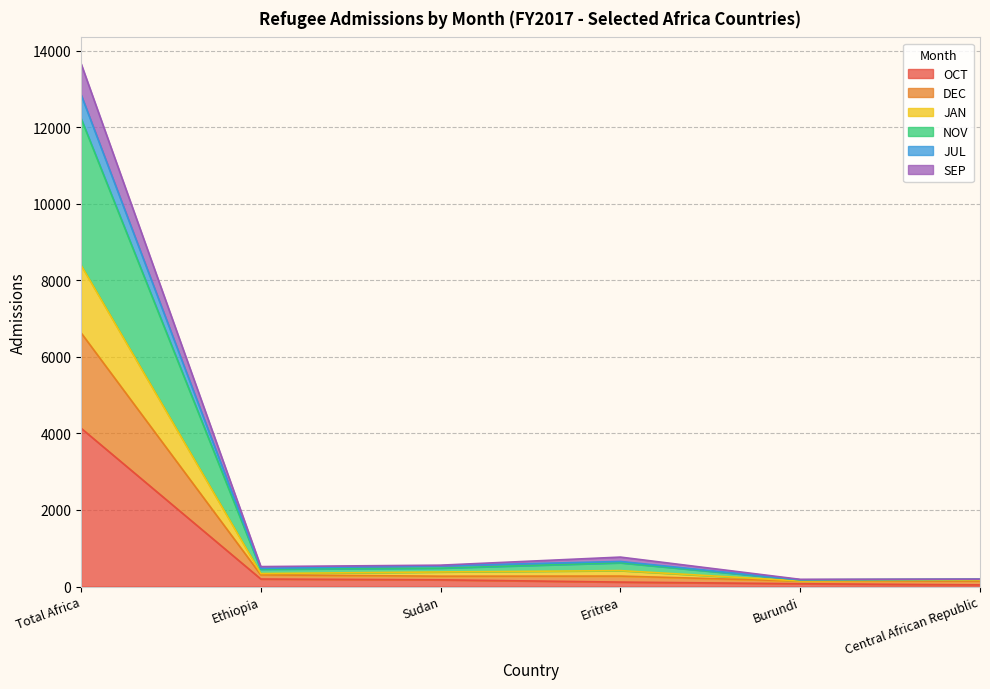

What is the highest value of the OCT series?

4136